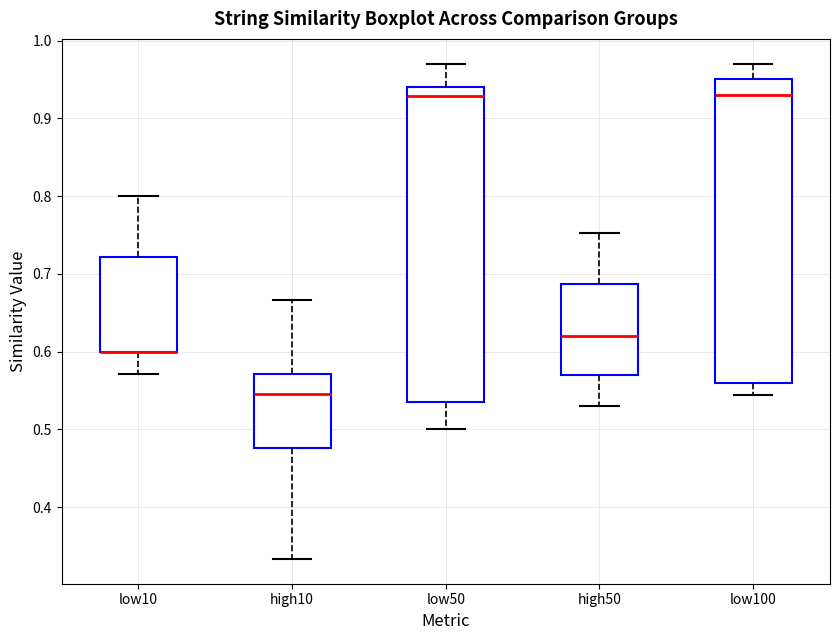

Reading left to right, read every box against the y-axis: the position of its median line, the range the box covers, and the ends of its whiskers. The values are not printed on the chart, so give them approximately, as read against the axis.

low10: median 0.60 (drawn on the box's lower edge), box 0.60 to 0.72, whiskers 0.57 to 0.80
high10: median 0.55, box 0.48 to 0.57, whiskers 0.33 to 0.67
low50: median 0.93, box 0.53 to 0.94, whiskers 0.50 to 0.97
high50: median 0.62, box 0.57 to 0.69, whiskers 0.53 to 0.75
low100: median 0.93, box 0.56 to 0.95, whiskers 0.54 to 0.97